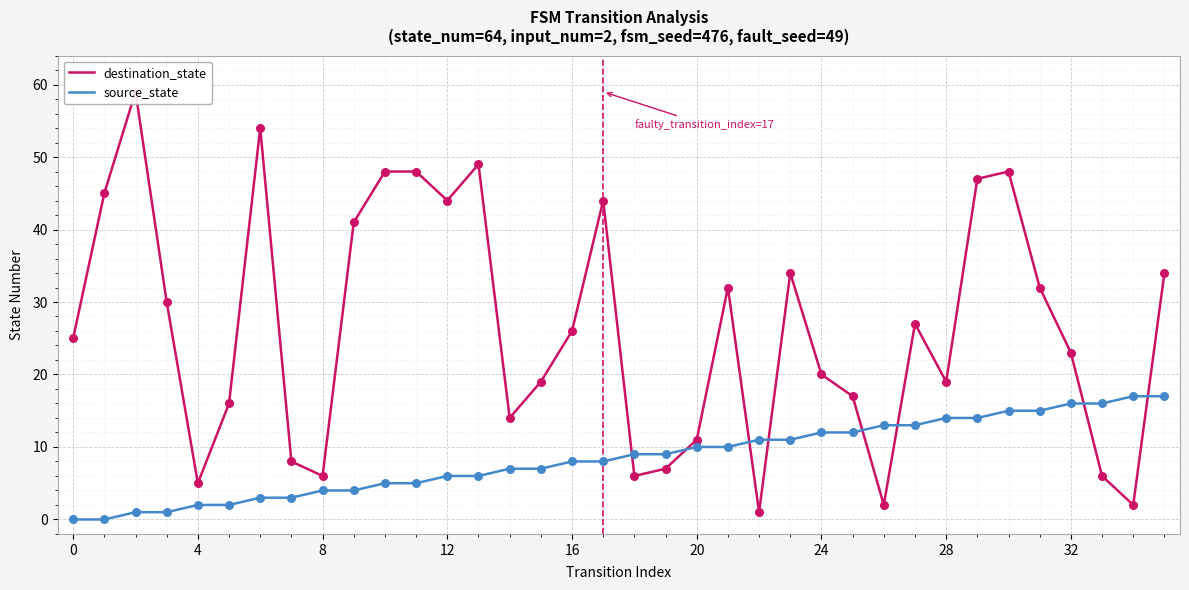

Is the value of destination_state at 26 greater than the value of source_state at 23?

No